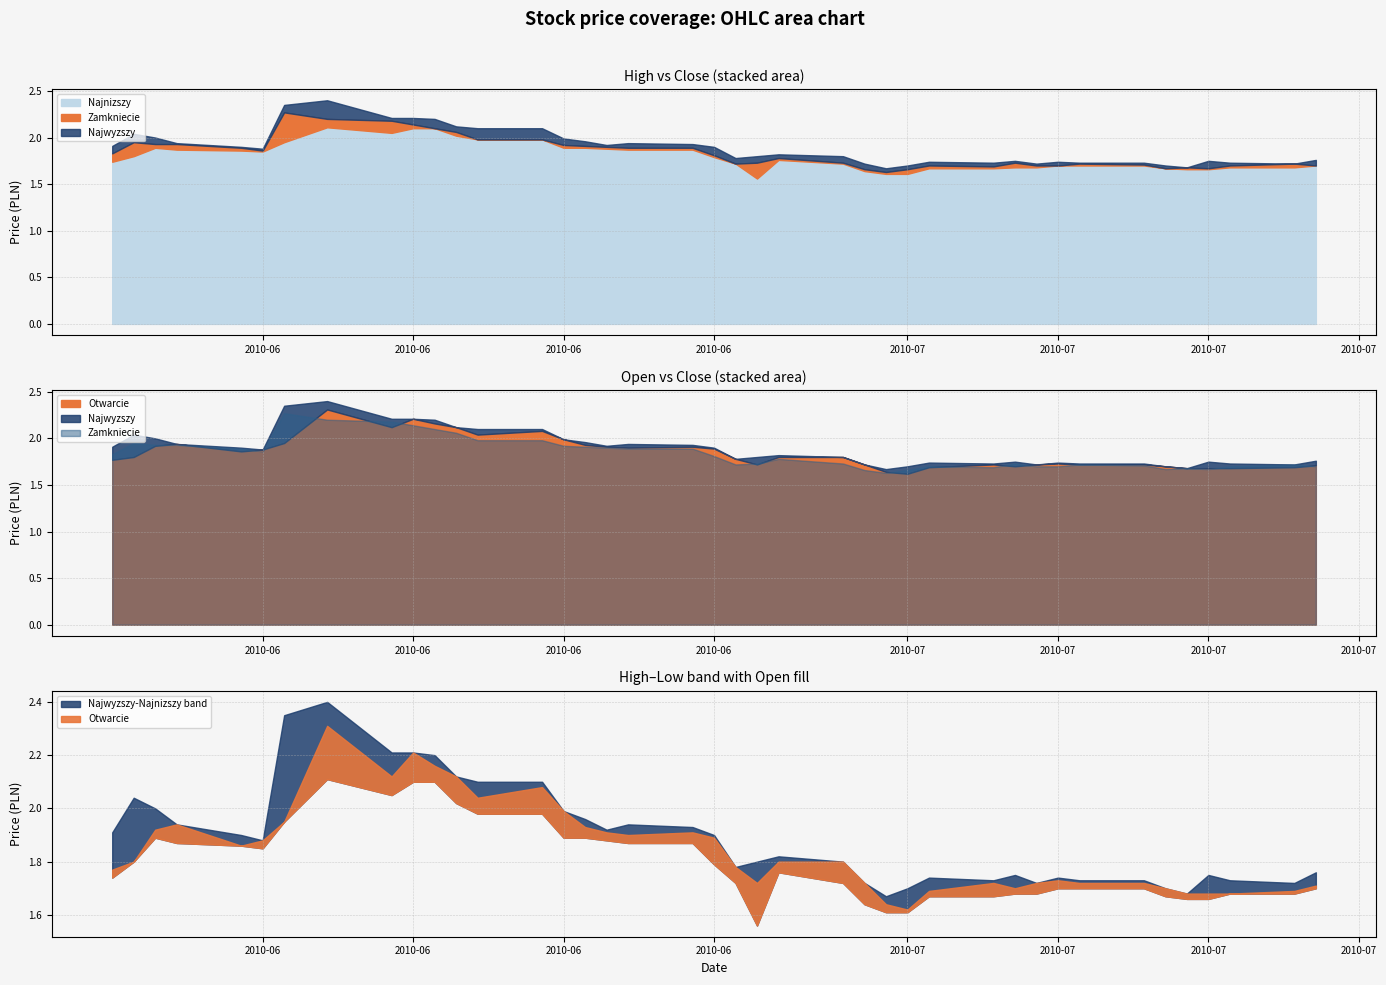

True or false: Najwyzszy and Zamkniecie cross at least once.

False